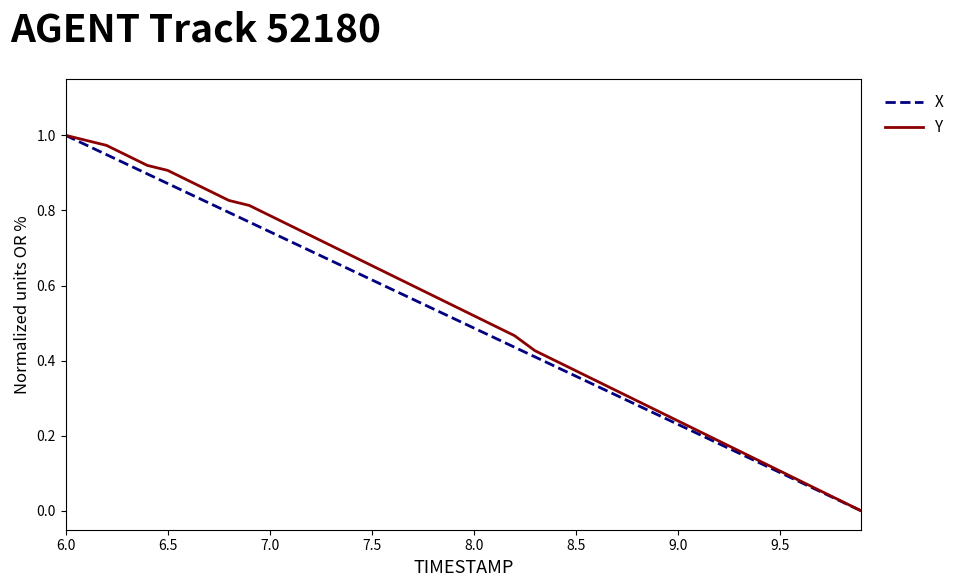

Does the chart display data point markers on the line(s)?

No